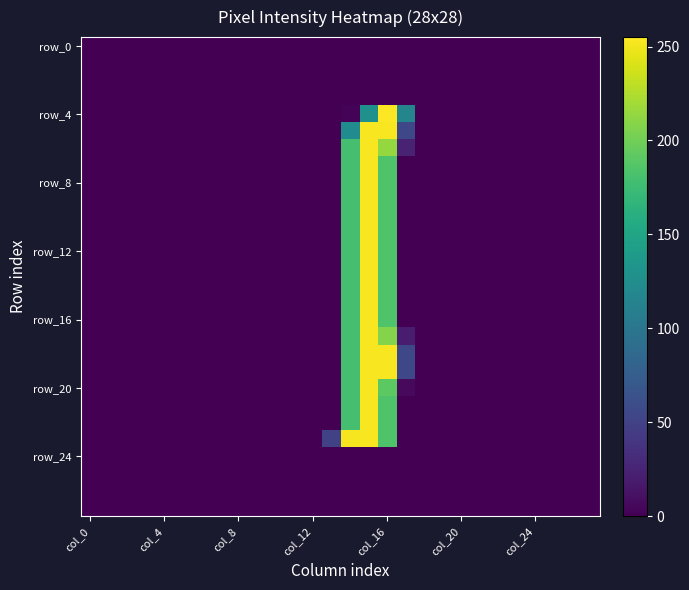

At which category is the sum across all series the highest?

15